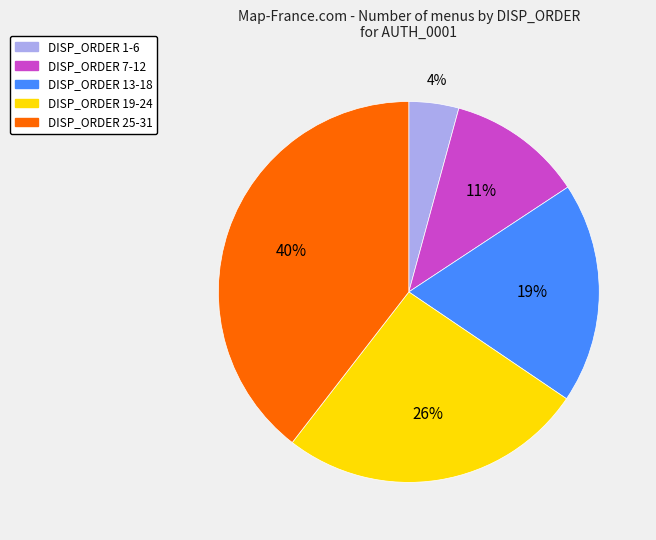

To the nearest percent, what is the average slice percentage?

20%